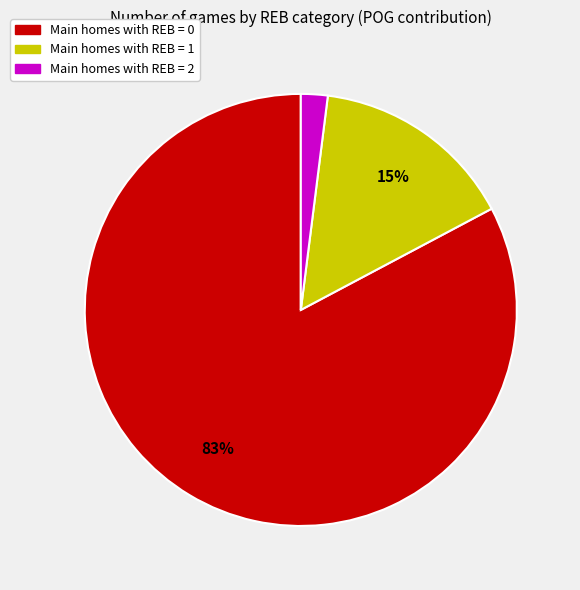

To the nearest percent, what is the average slice percentage?

33%